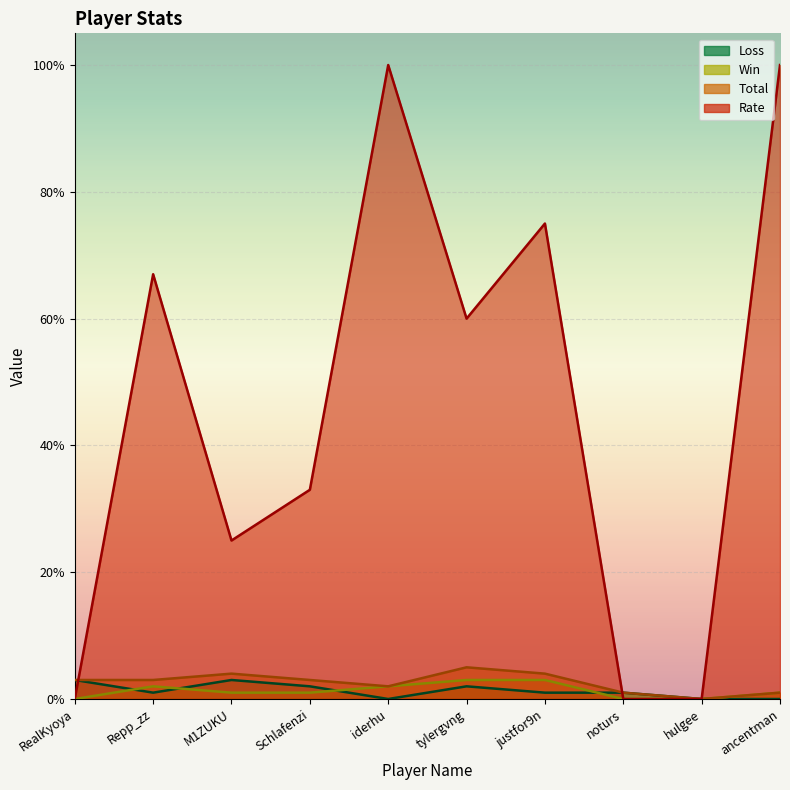

What is the highest value of the Total series?

5